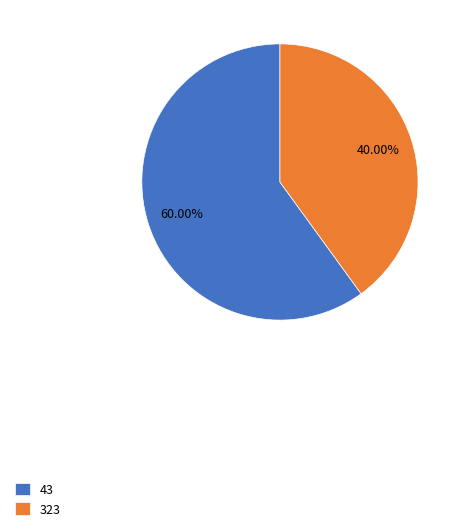

Does any single category account for the majority?

Yes